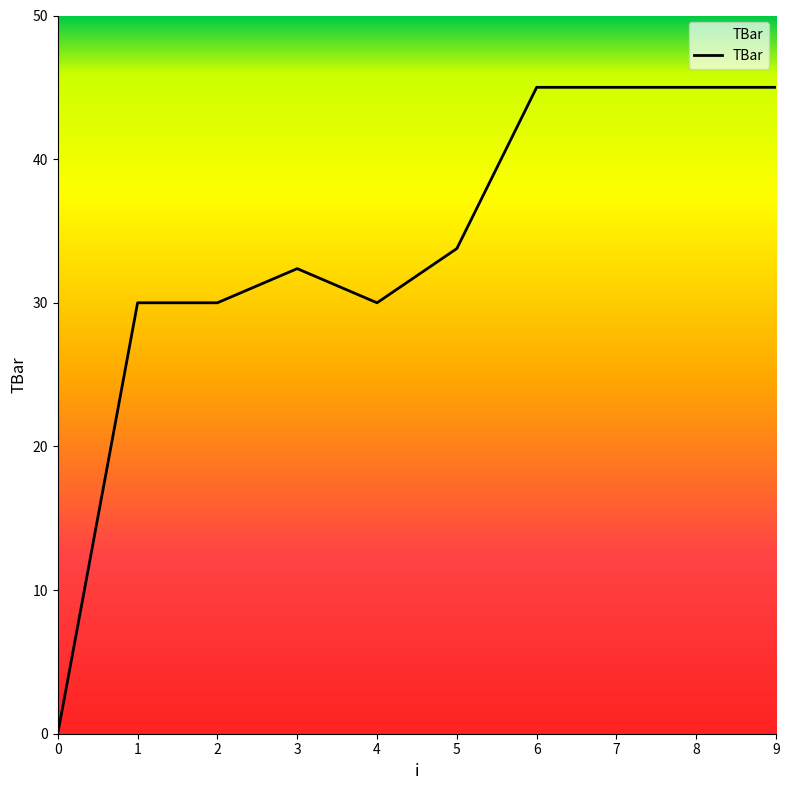

Reading left to right, transcribe all the data shown in this chart.

0.0	30.0	30.0	32.4	30.0	33.8	45.0	45.0	45.0	45.0